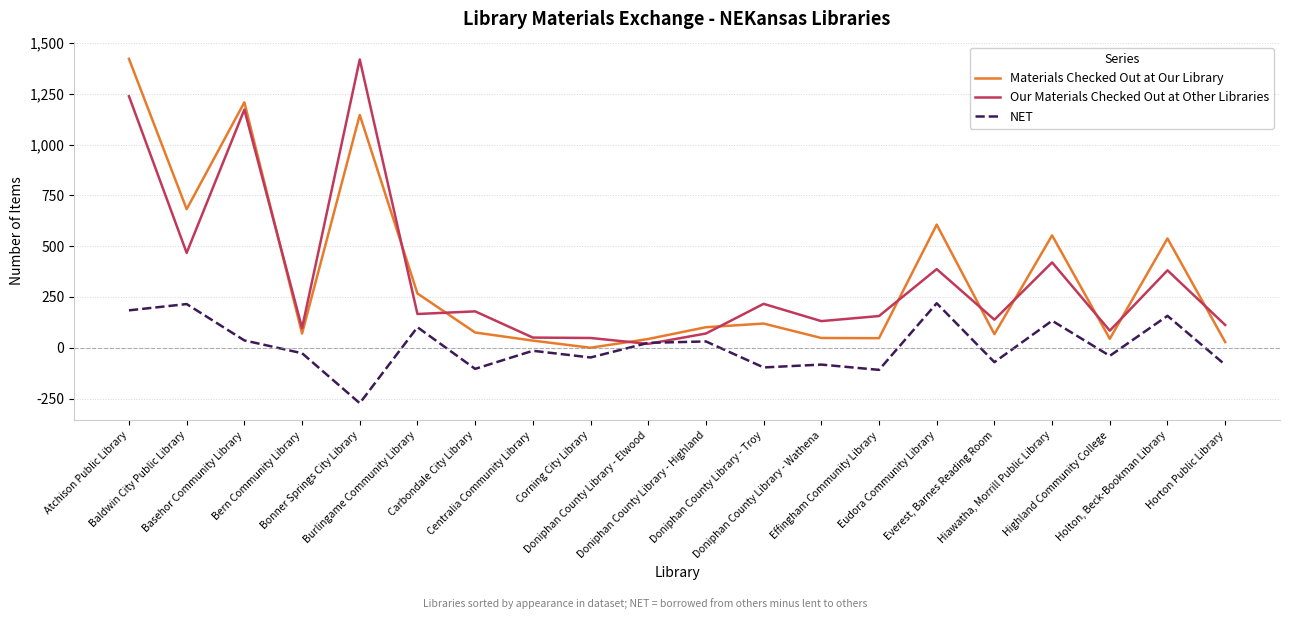

What is the sum of all NET values?

149